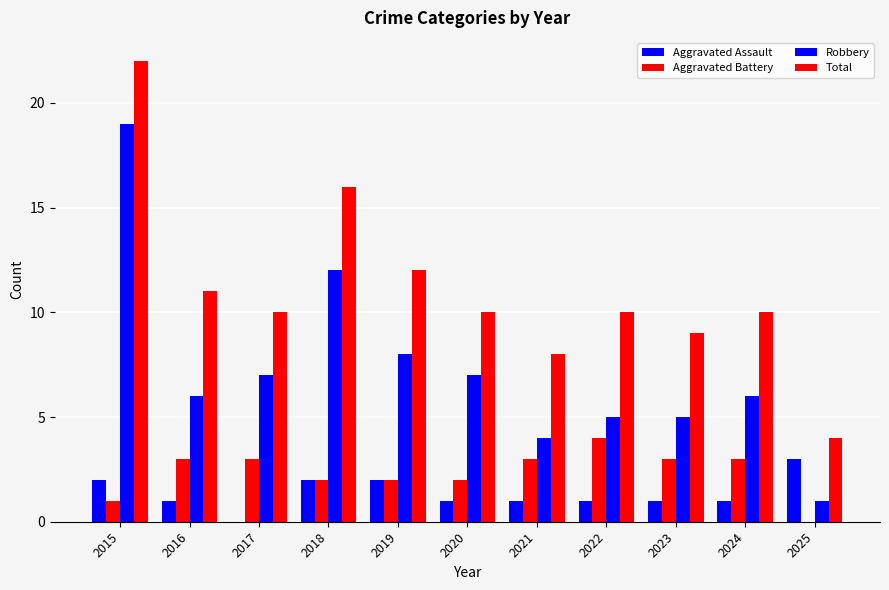

List the series in order of their peak value, highest first.

Total, Robbery, Aggravated Battery, Aggravated Assault